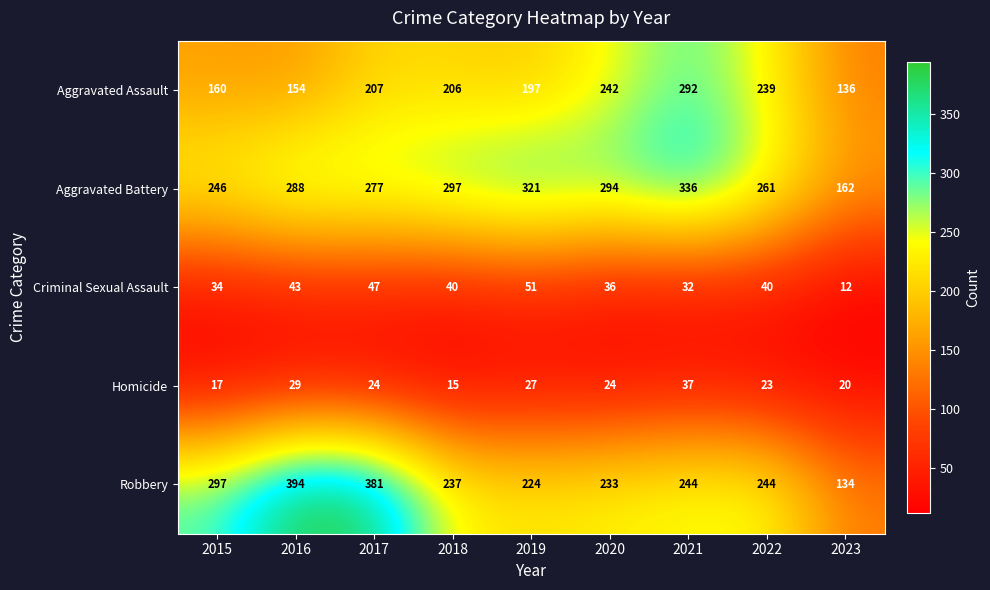

Where is Aggravated Assault nearest to the value 214?

2017